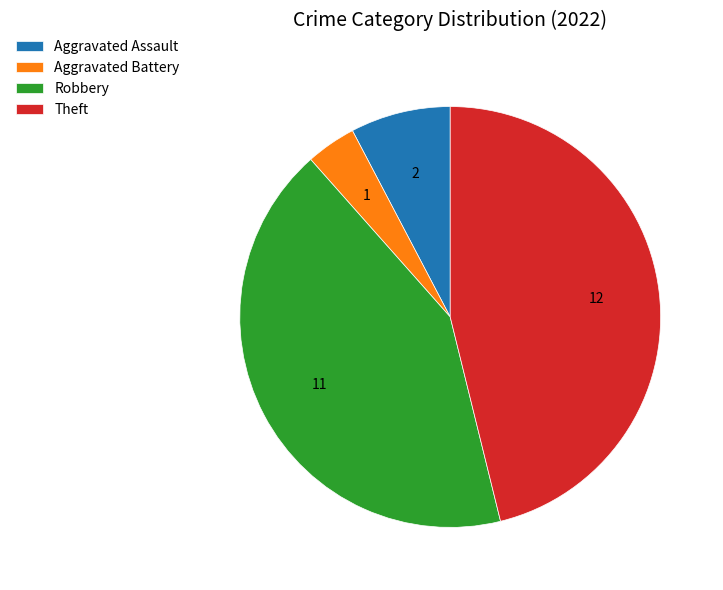

True or false: Theft accounts for 32% of the total.

False